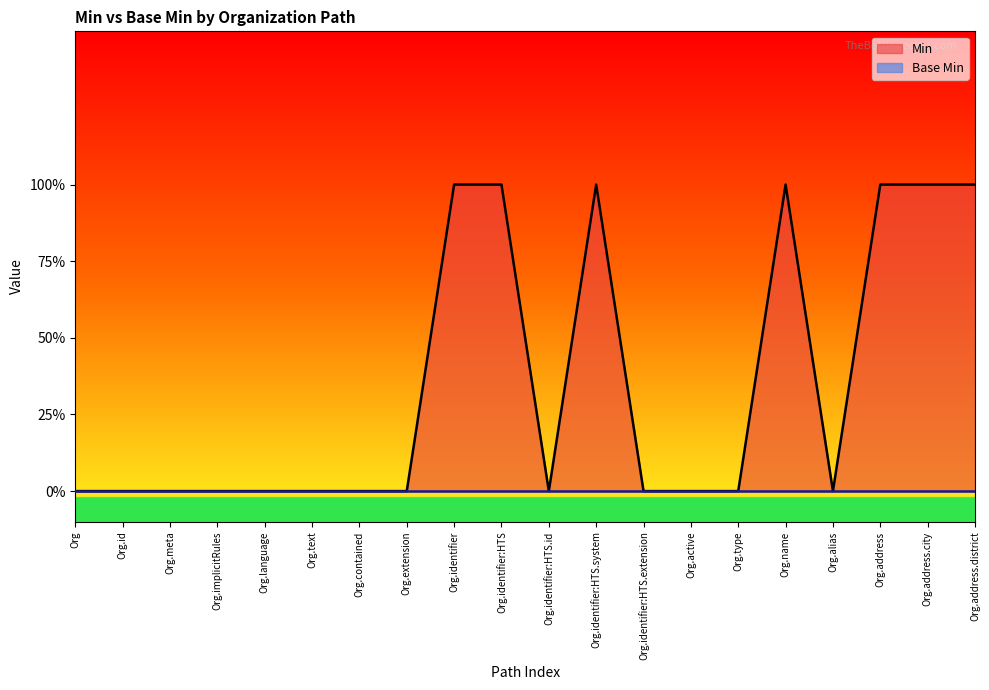

Is it true that the value at Org.identifier:HTS.system is 1?

True